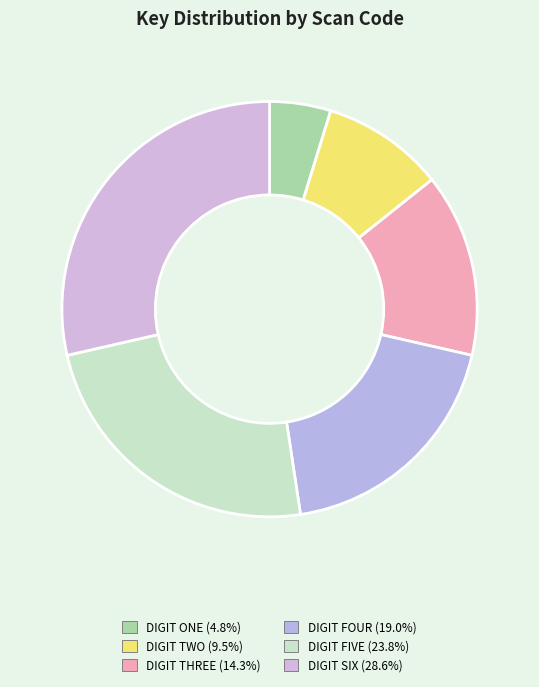

Is there any slice that represents more than half of the pie?

No